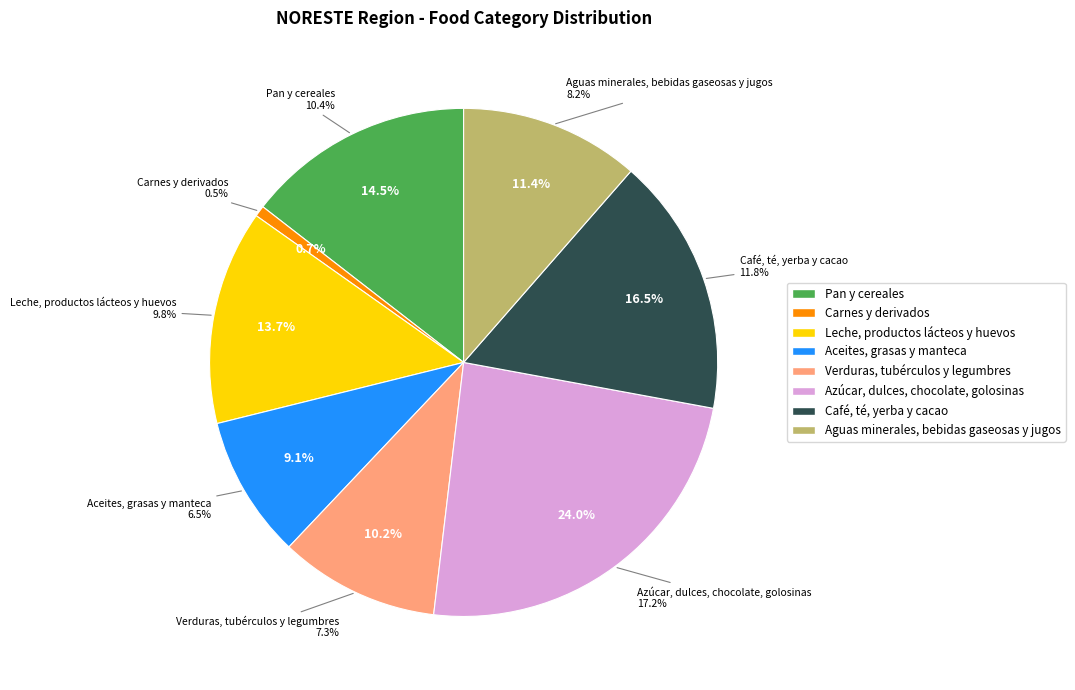

Between Carnes y derivados and Leche, productos lácteos y huevos, which is larger?

Leche, productos lácteos y huevos